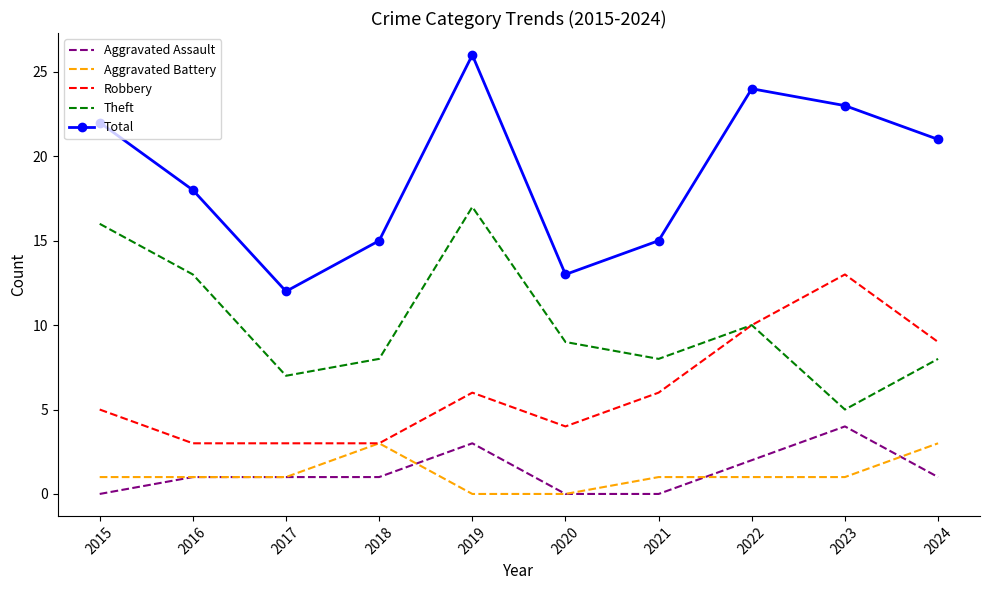

What is the lowest value of the Robbery series?

3